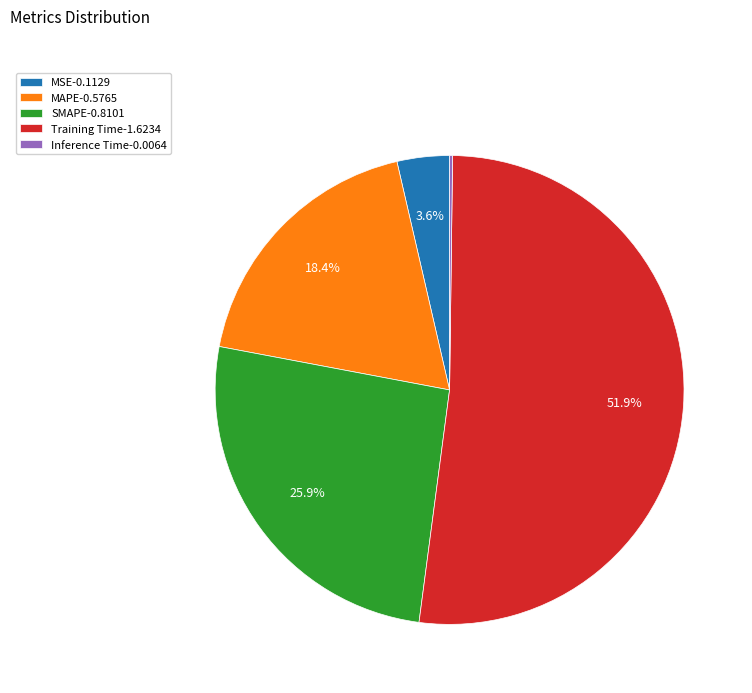

True or false: SMAPE accounts for 26% of the total.

True